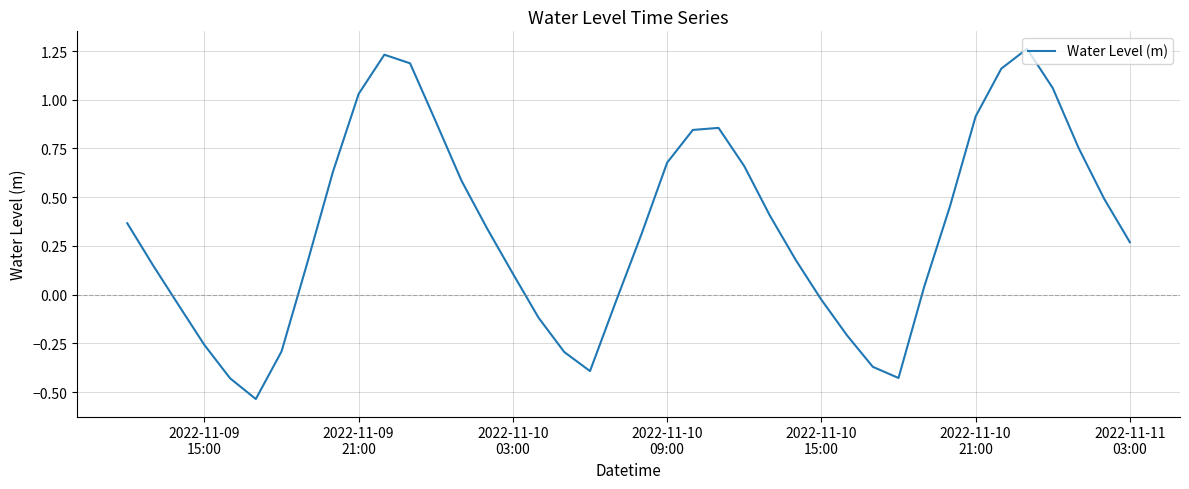

What is the difference between the maximum and minimum values?

1.8